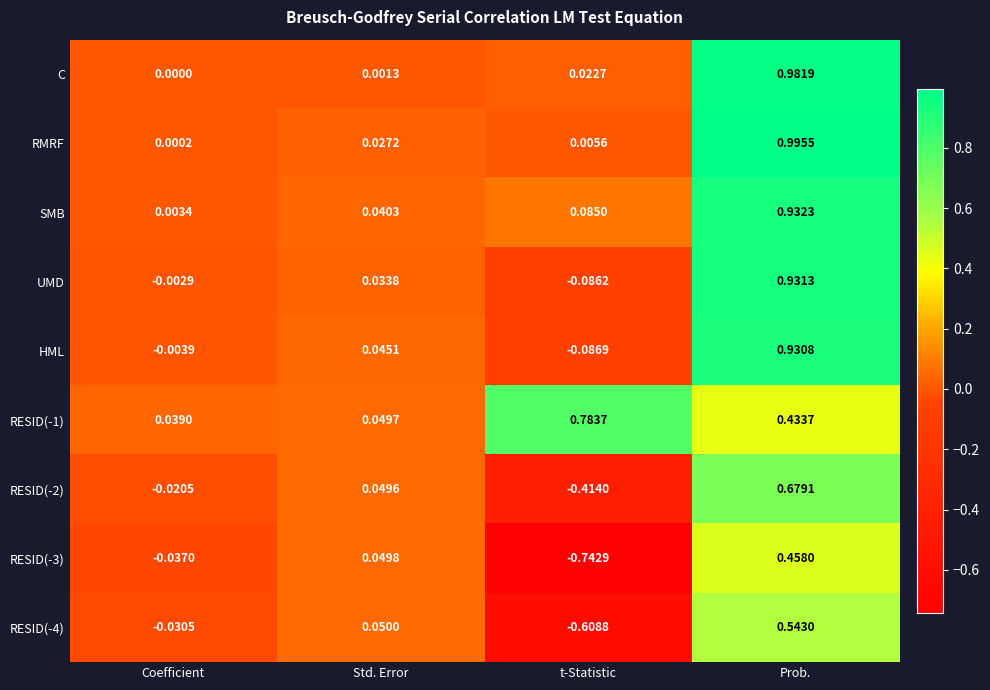

At which label is RESID(-1) closest to 0?

Coefficient